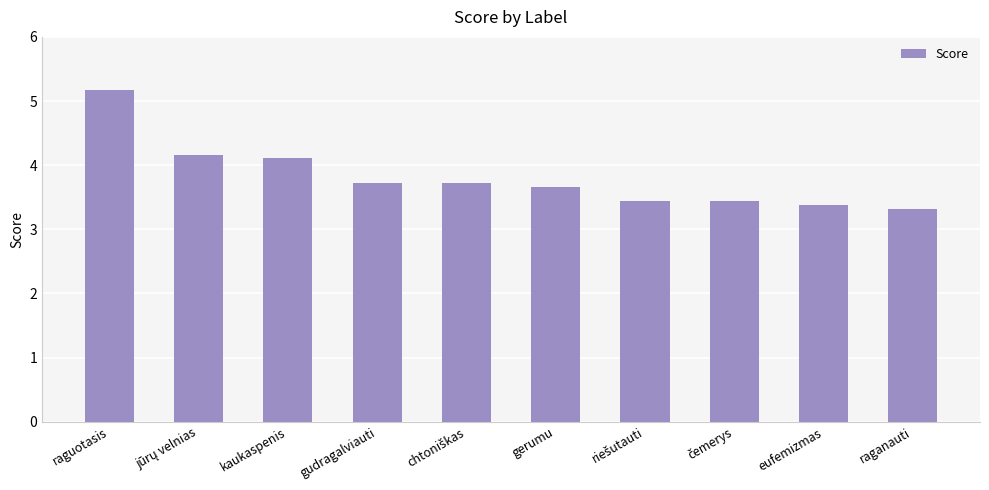

Reading left to right, list all the values displayed in this chart.

5.2	4.2	4.1	3.7	3.7	3.7	3.4	3.4	3.4	3.3